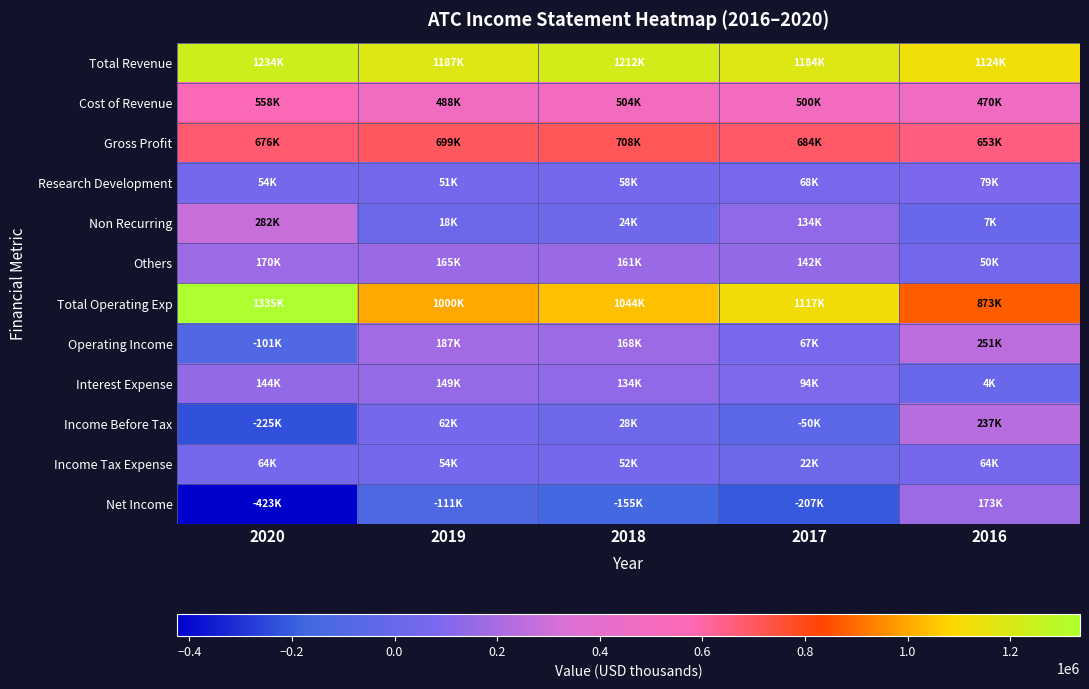

Which series has the widest spread of values?

Net Income